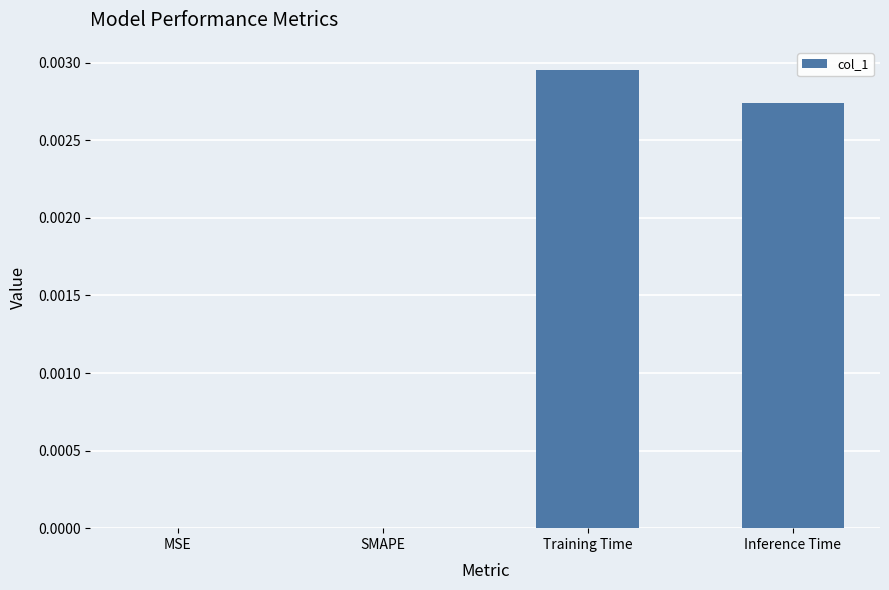

Is it true that the value at SMAPE is 0.0?

True